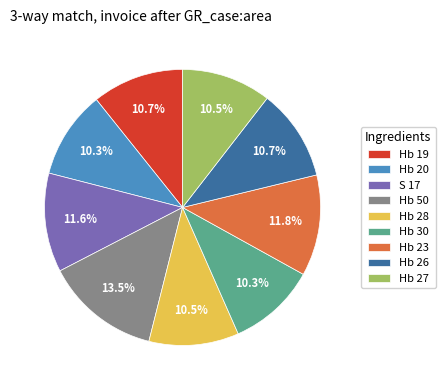

Which slice is the largest?

Hb 50